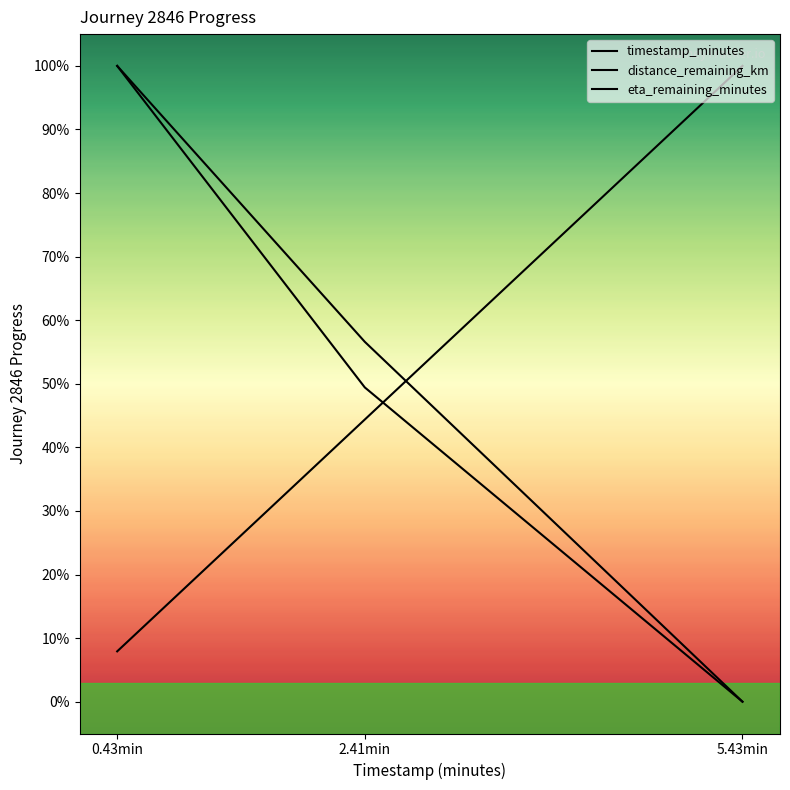

What is the greatest value displayed?

1.0